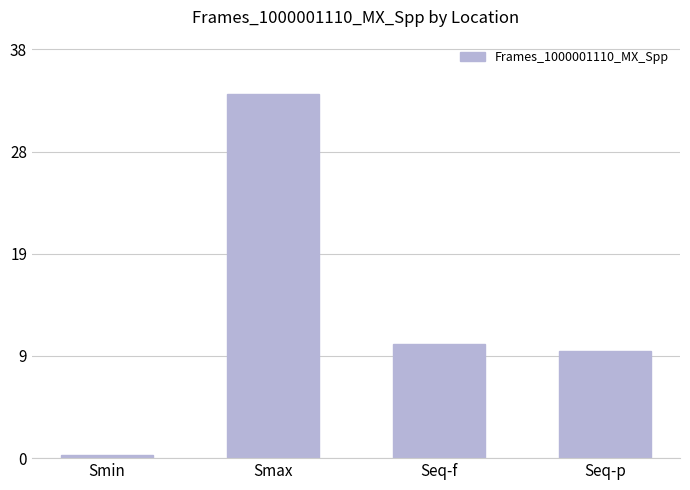

Are the bars horizontal?

No